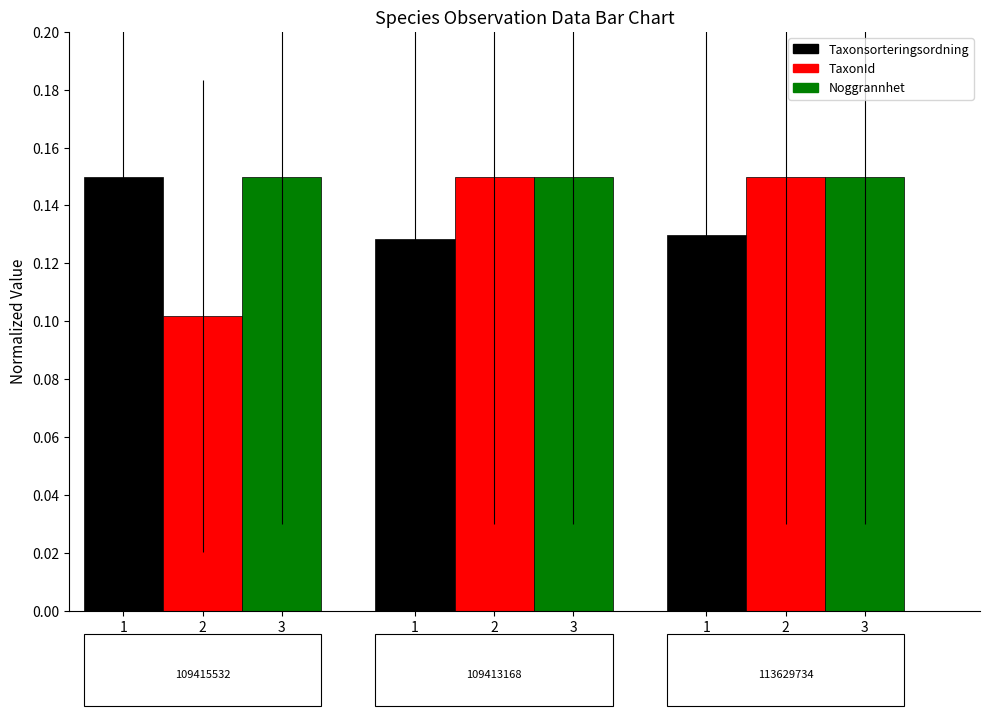

List the series in order of their peak value, highest first.

Taxonsorteringsordning, TaxonId, Noggrannhet